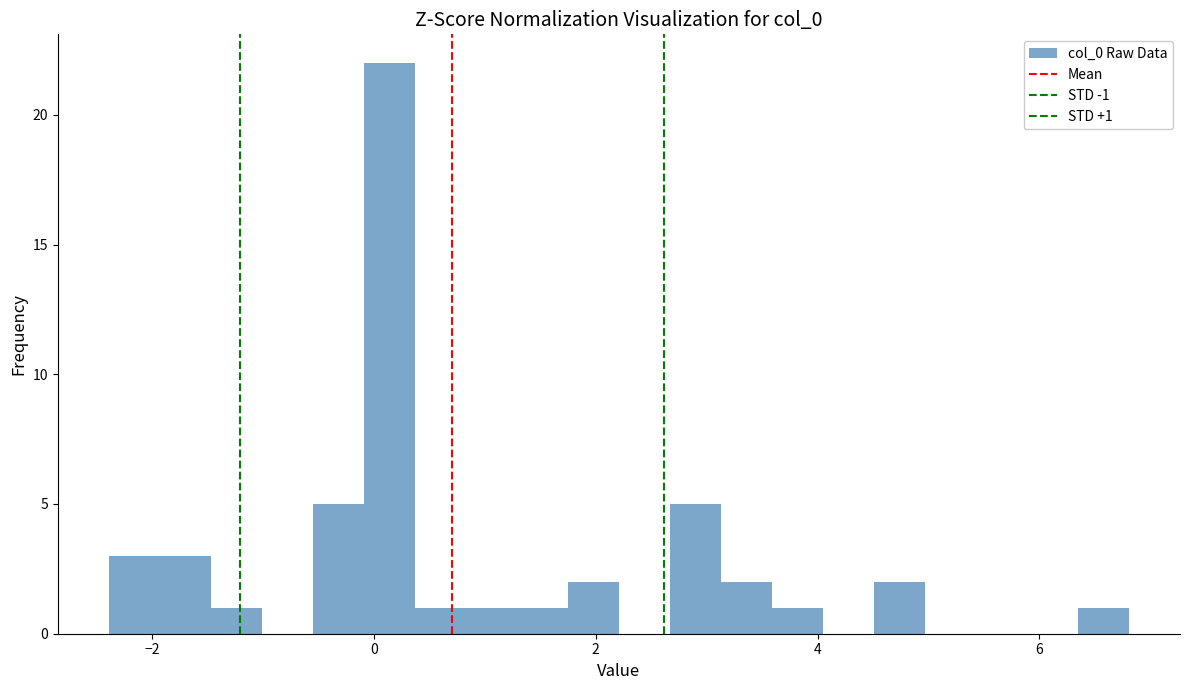

Around what value on the x-axis is the tallest bar? Give the approximate position of its centre, as read against the axis.

0.2